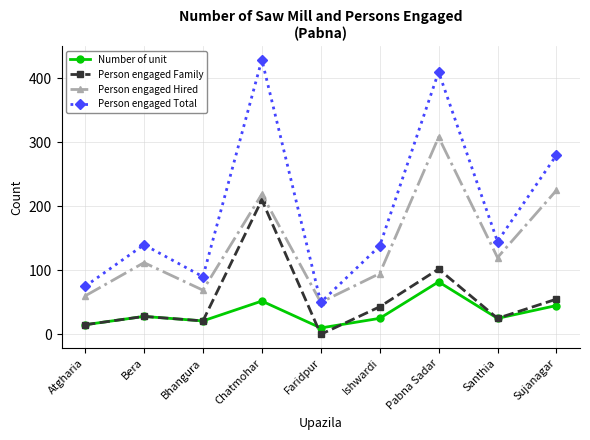

Between Chatmohar and Pabna Sadar, which series saw the biggest shift?

Person engaged Family